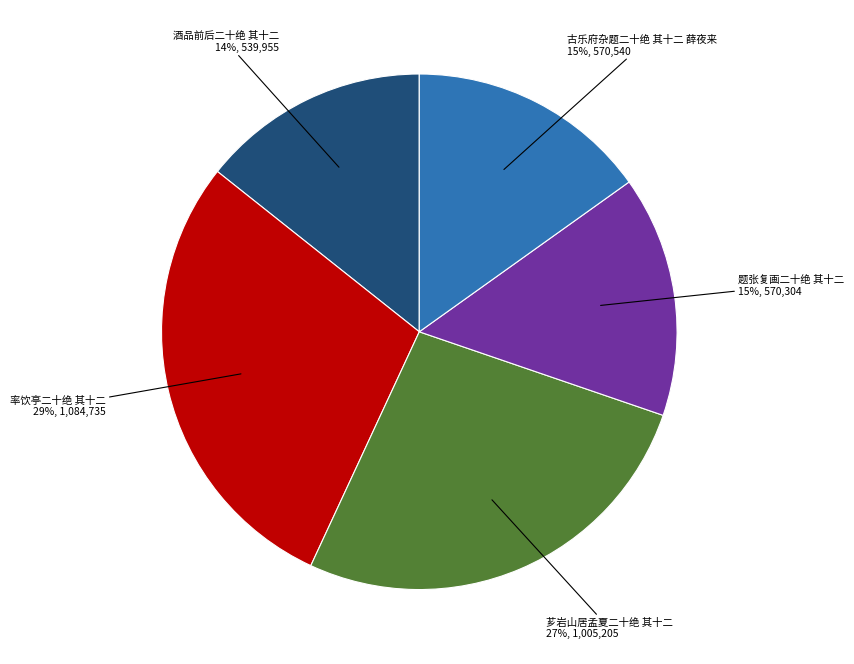

Between 古乐府杂题二十绝 其十二 薛夜来 and 率饮亭二十绝 其十二, which is larger?

率饮亭二十绝 其十二